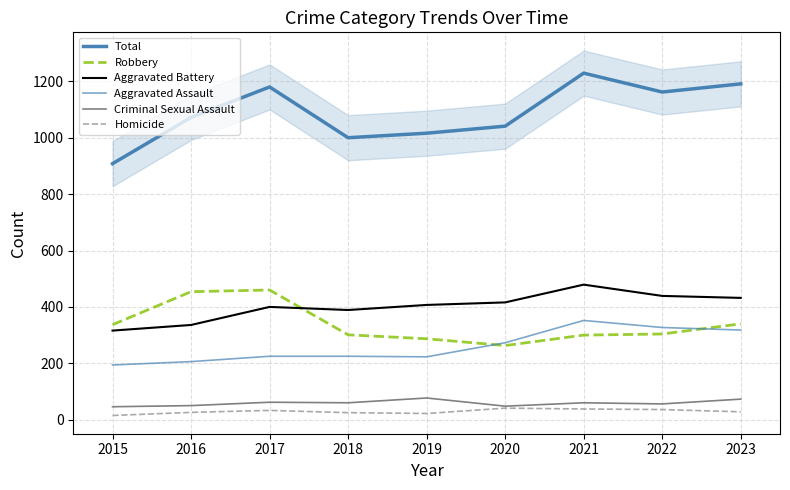

True or false: Total and Homicide cross at least once.

False